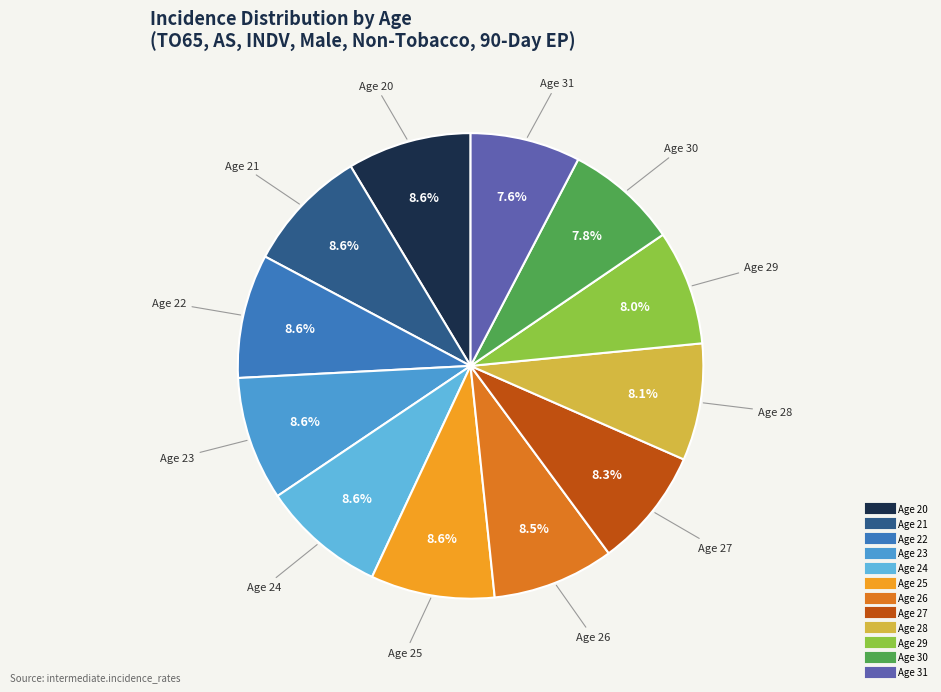

Does Age 27 account for over 50% of the chart?

No